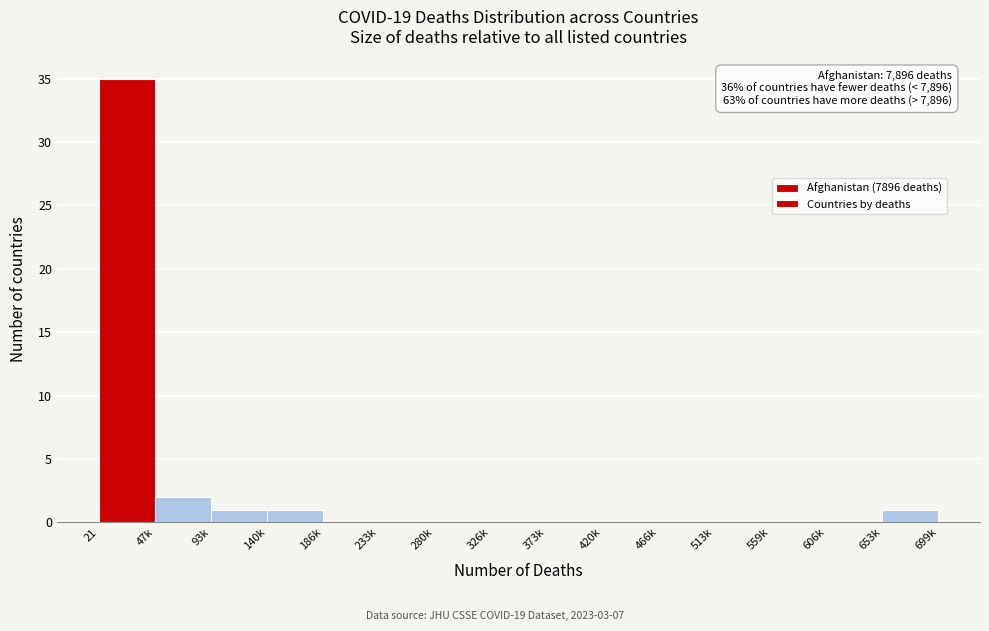

Reading left to right, list all the values displayed in this chart.

21=35	47k=2	93k=1	140k=1	186k=0	233k=0	280k=0	326k=0	373k=0	420k=0	466k=0	513k=0	559k=0	606k=0	653k=1